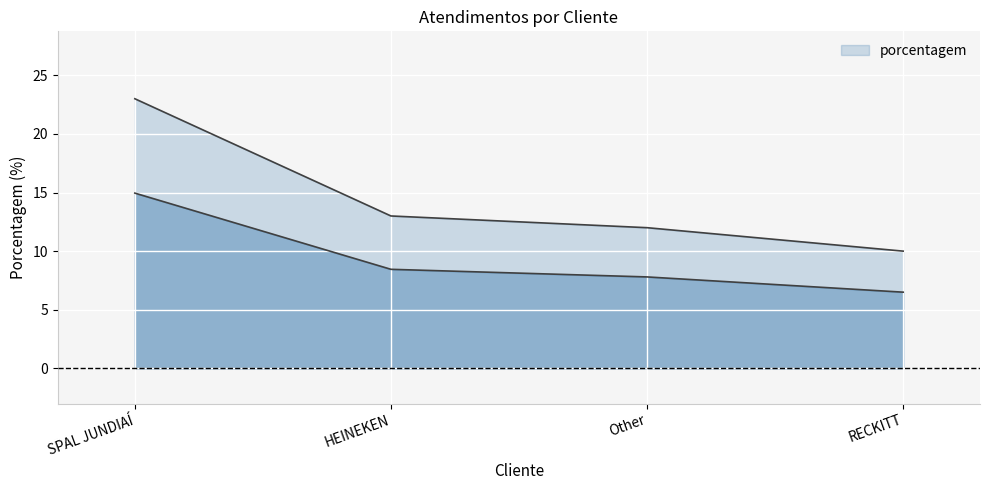

List the labels in order of value, largest first.

SPAL JUNDIAÍ, HEINEKEN, Other, RECKITT